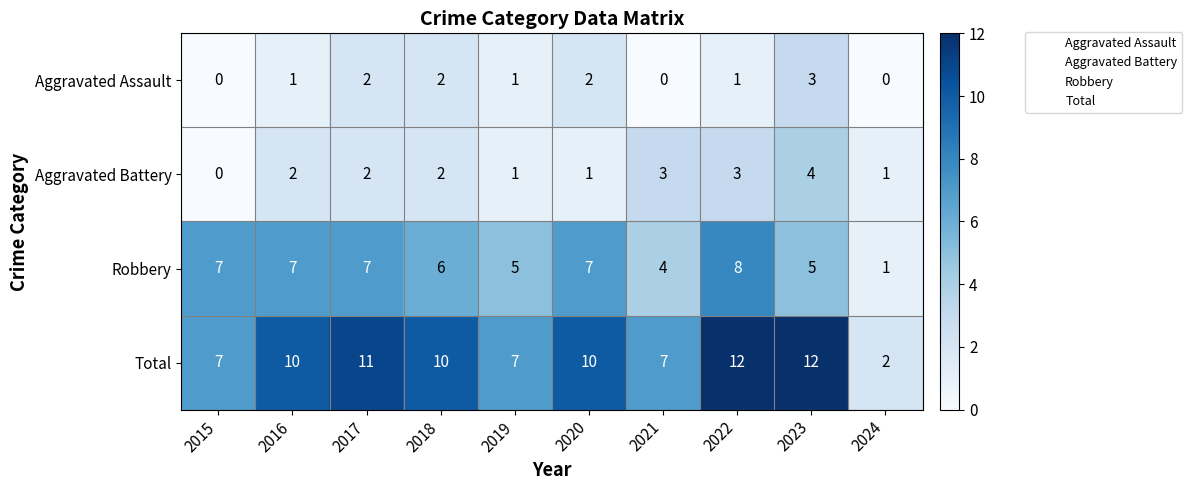

What is the total value across all series at 2021?

14